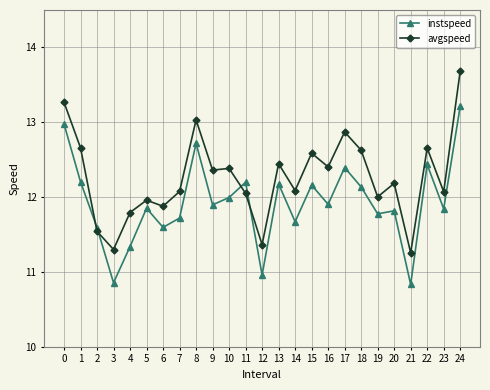

How many times do avgspeed and instspeed cross each other?

4